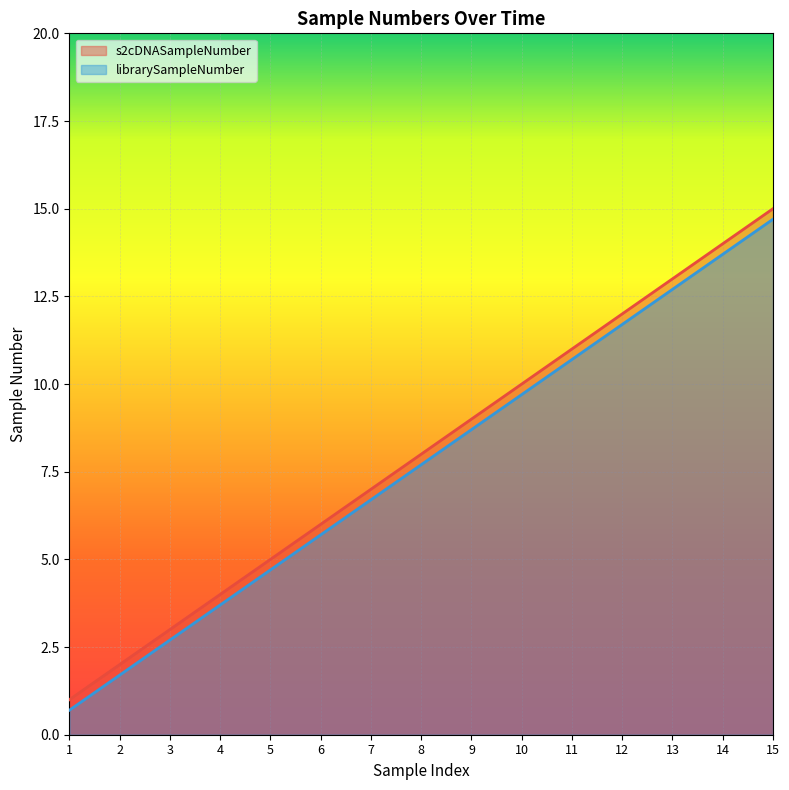

Count the number of categories in the chart.

15